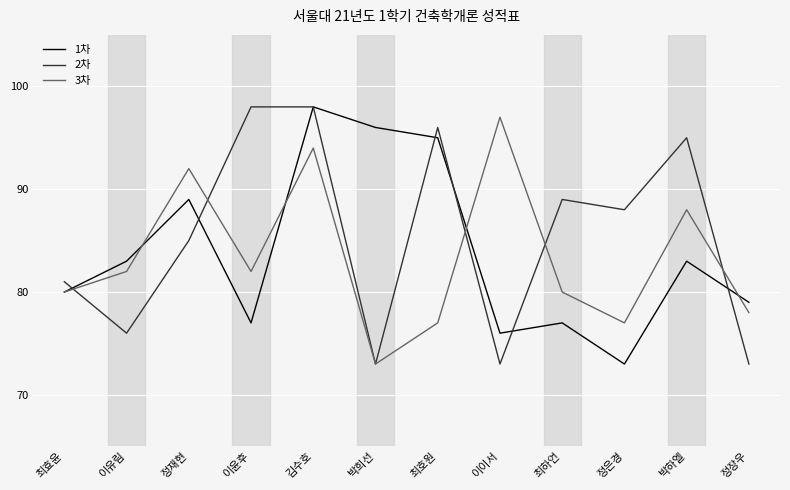

What position from the right is 이유림?

11